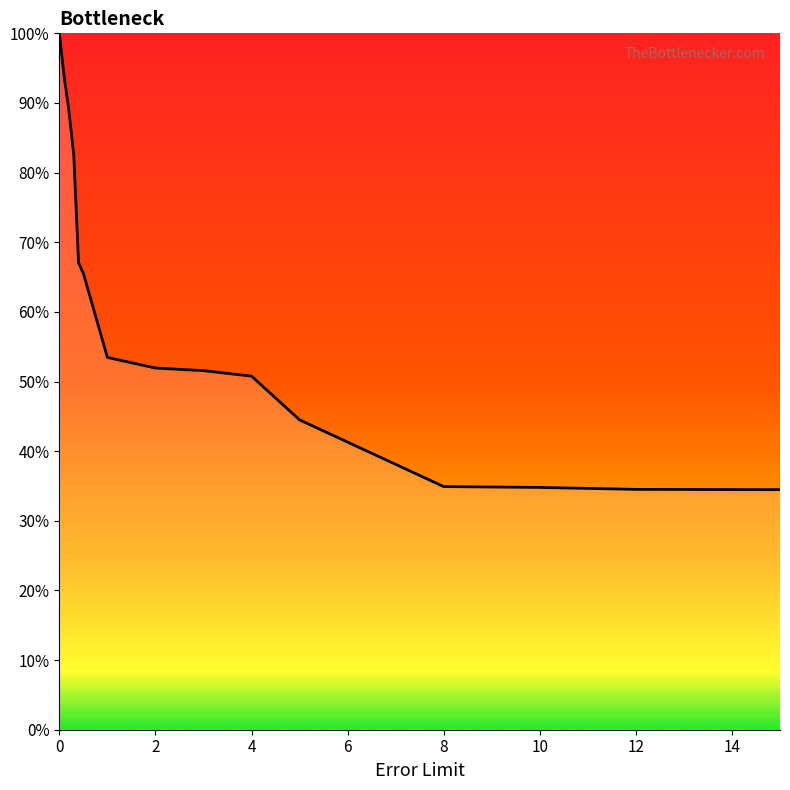

What is the difference between the maximum and minimum values?

65.5